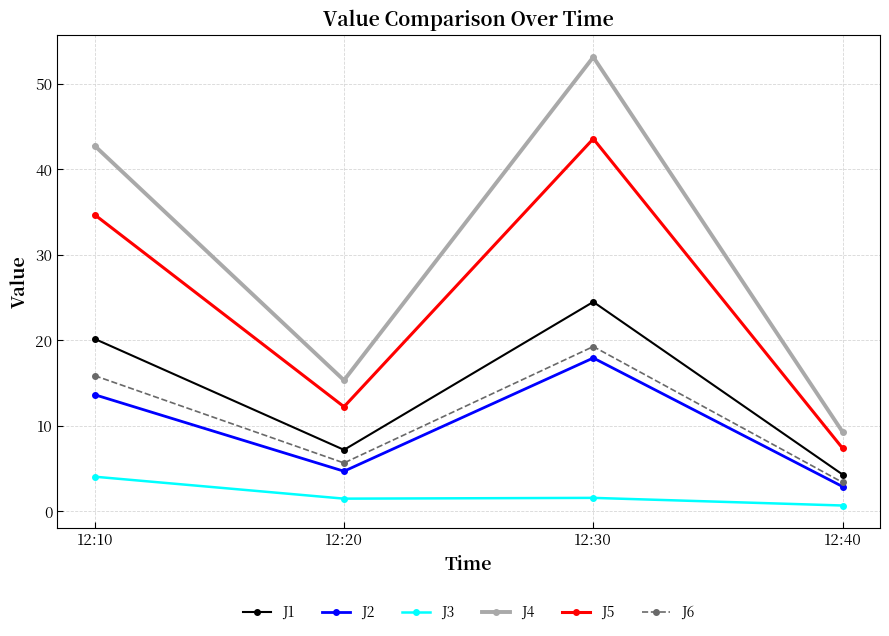

True or false: J6 has a value of 19.3 at 12:30.

True